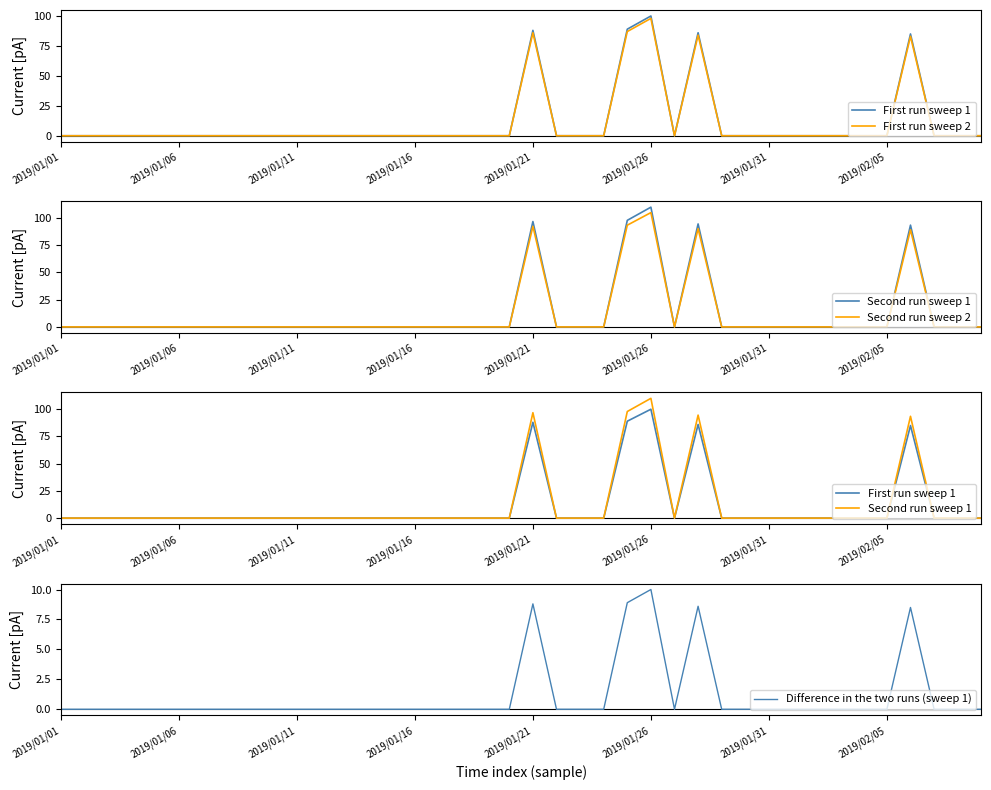

Which series has the largest range (max minus min)?

Second run sweep 1